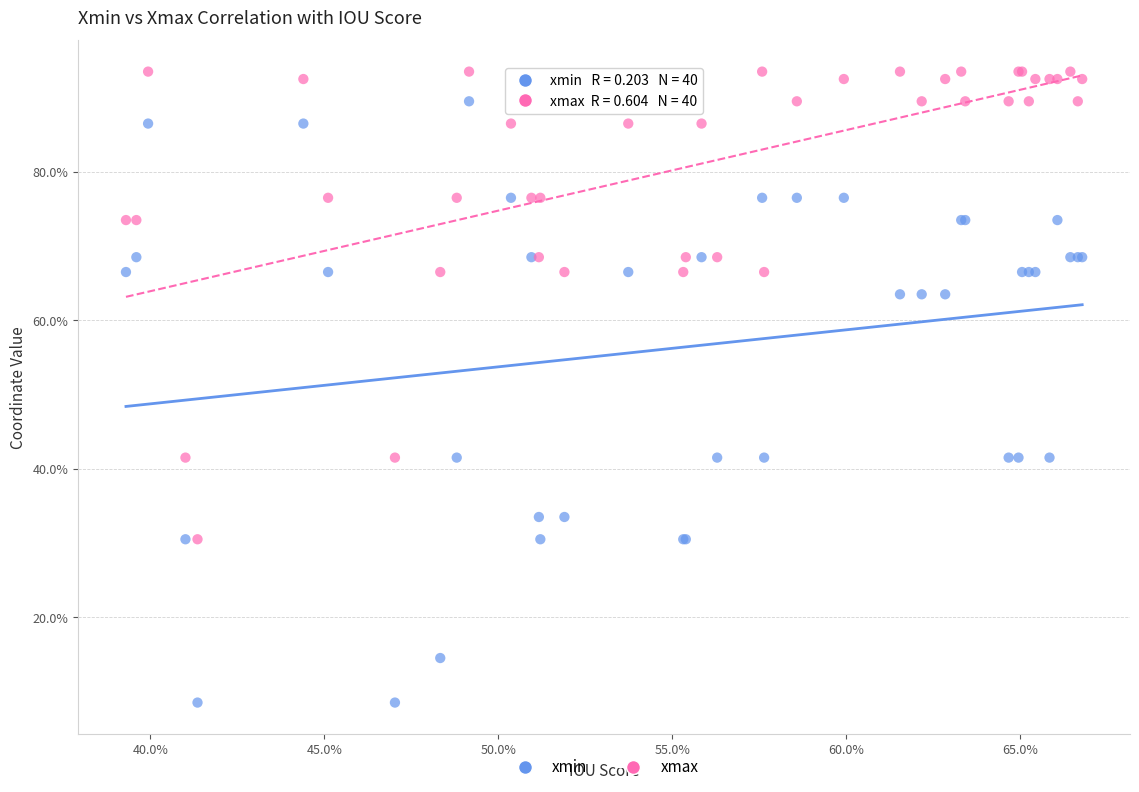

What are all the series names shown in the legend?

xmin, xmax